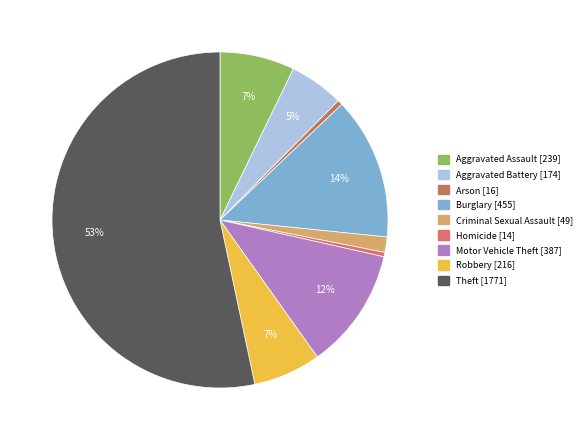

What percentage is NOT represented by Homicide?

99.6%